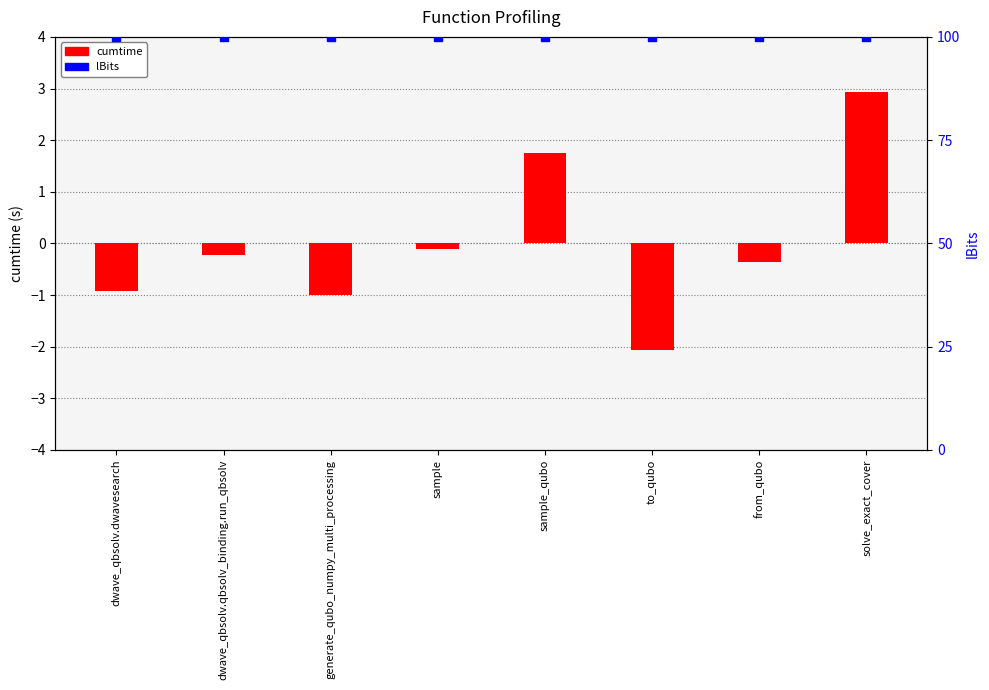

At how many categories does at least one series exceed 46?

8